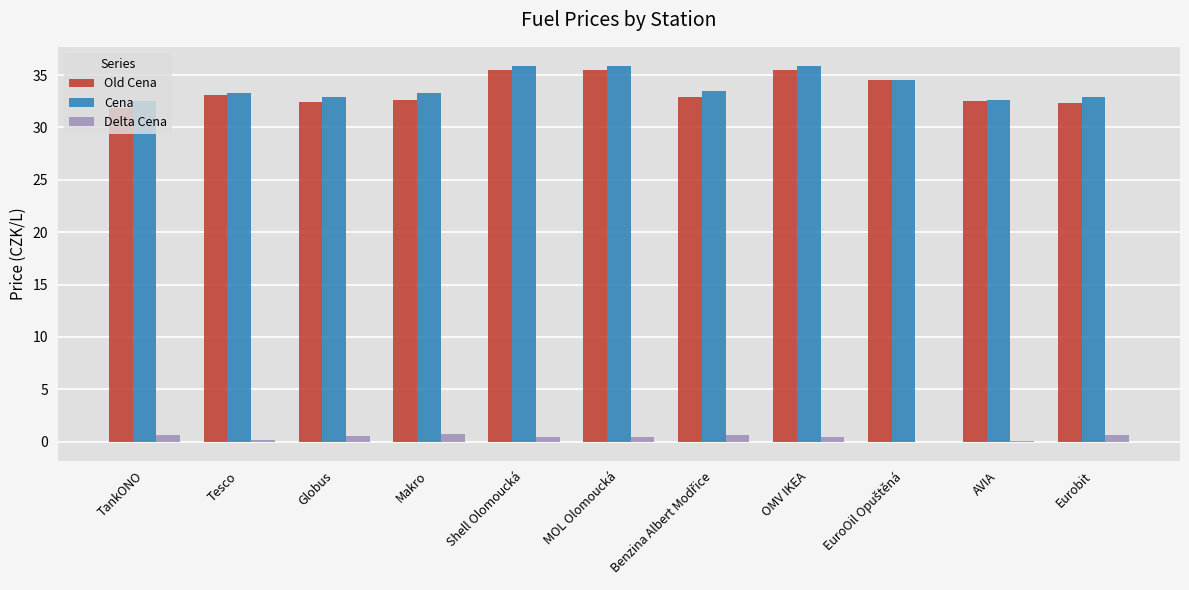

Is the value of Delta Cena at Globus greater than the value of Old Cena at Tesco?

No